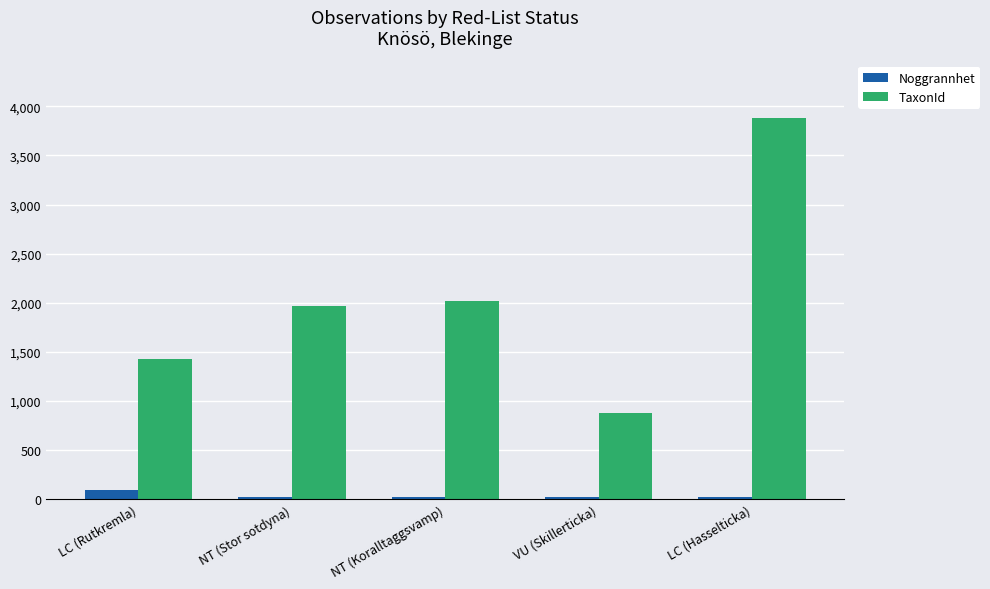

Which series has the largest total across all categories?

TaxonId